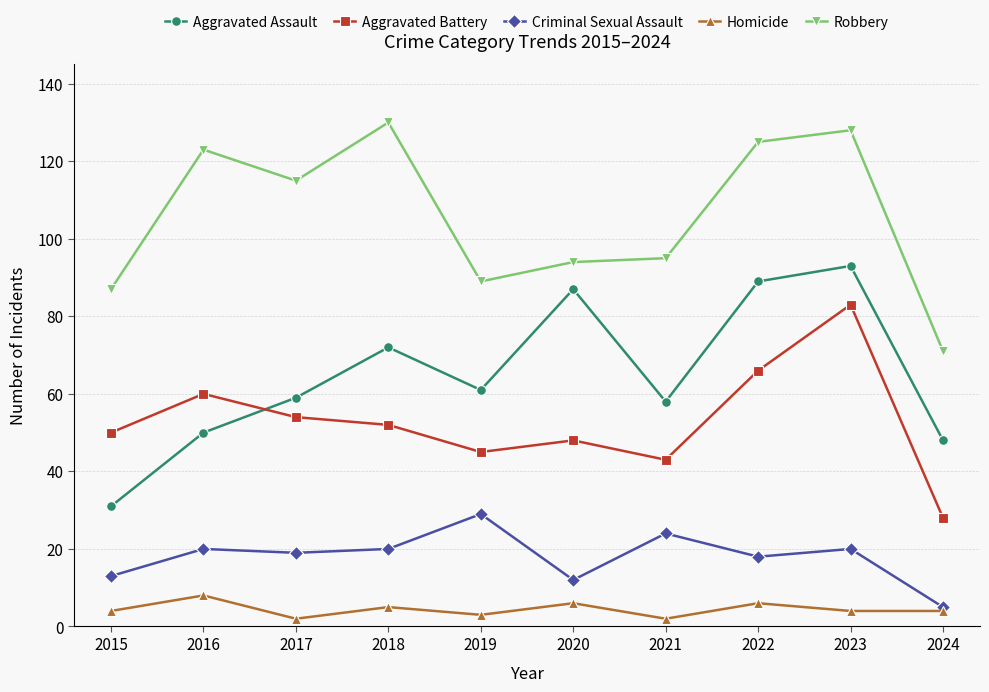

What is the sum of the Robbery values at 2022 and 2024?

196